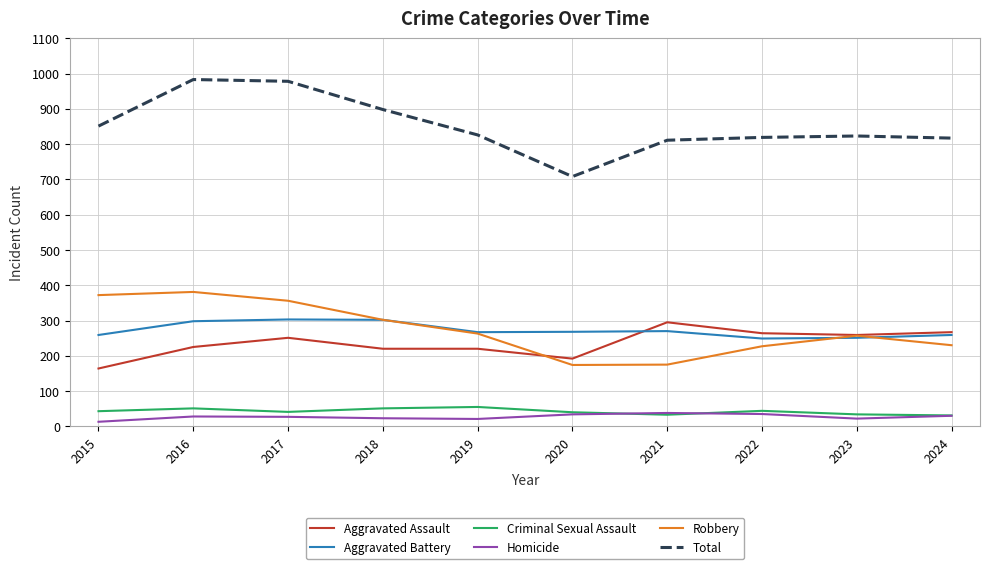

How many interior local peaks does the Robbery series have?

2